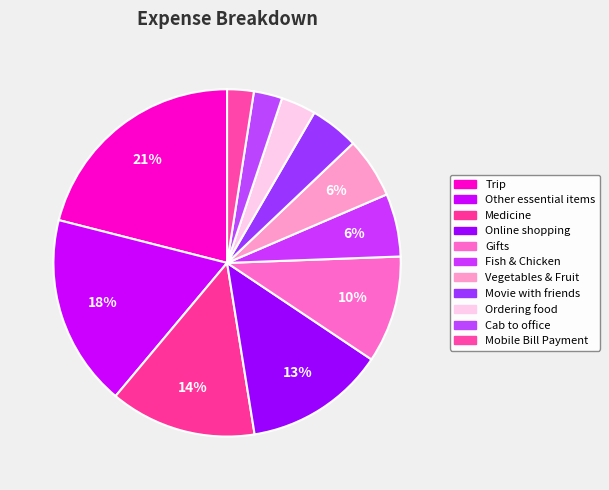

How many slices are in this pie chart?

11